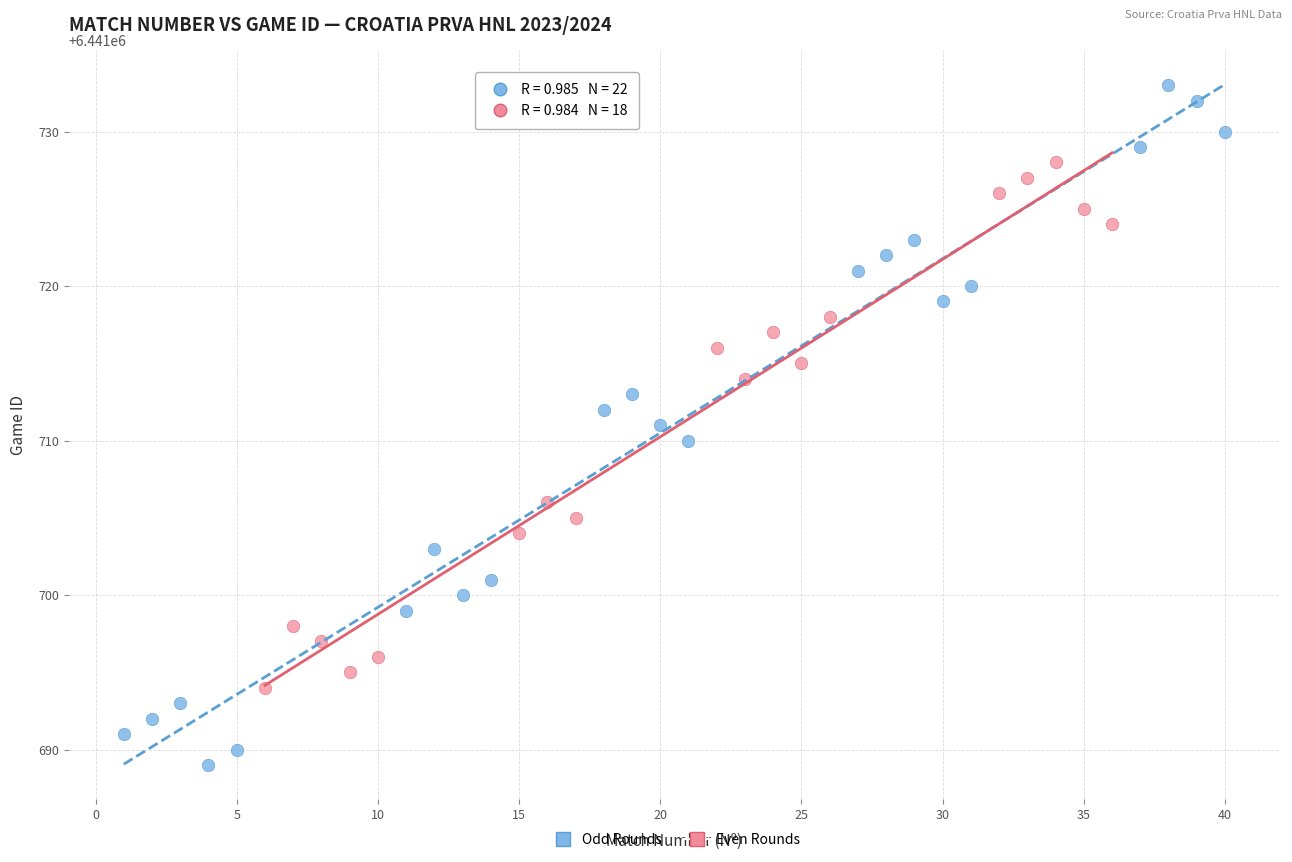

Which series contains the lowest Y value?

Odd Rounds